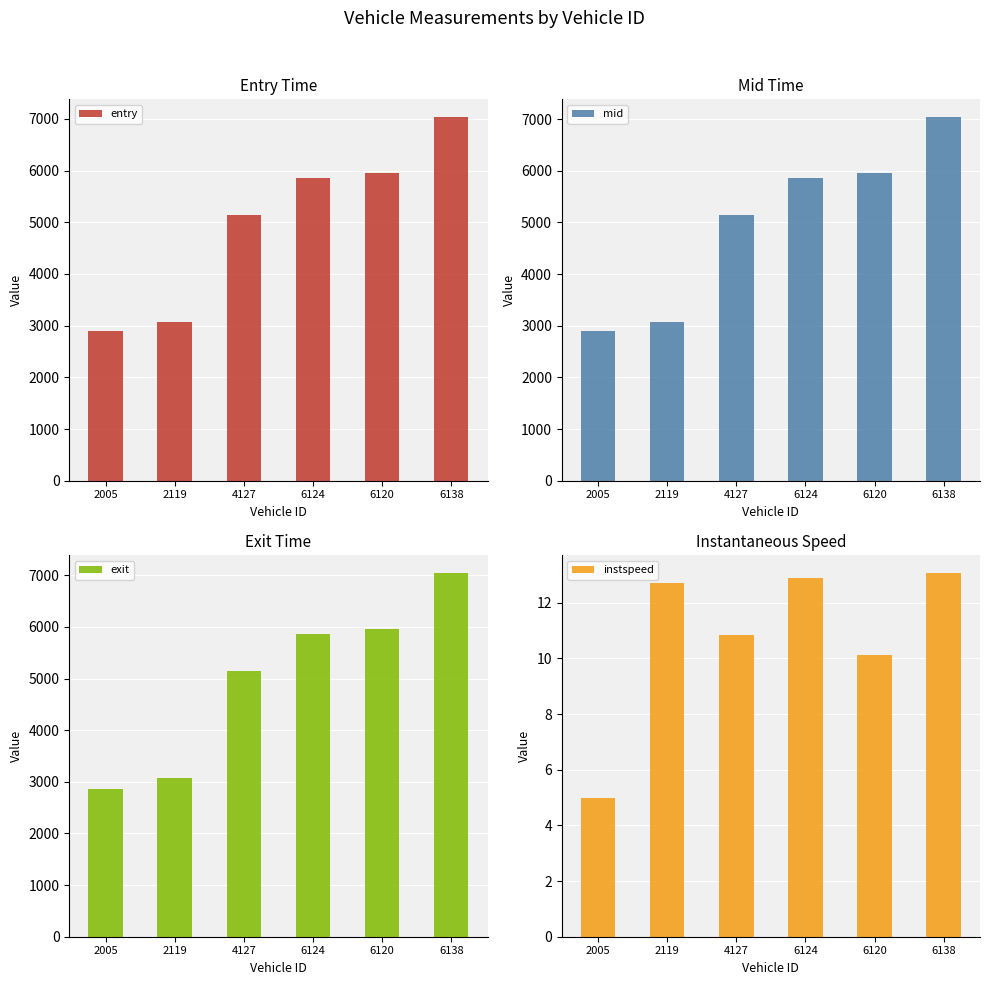

Which category has the lowest value in the entry series?

2005